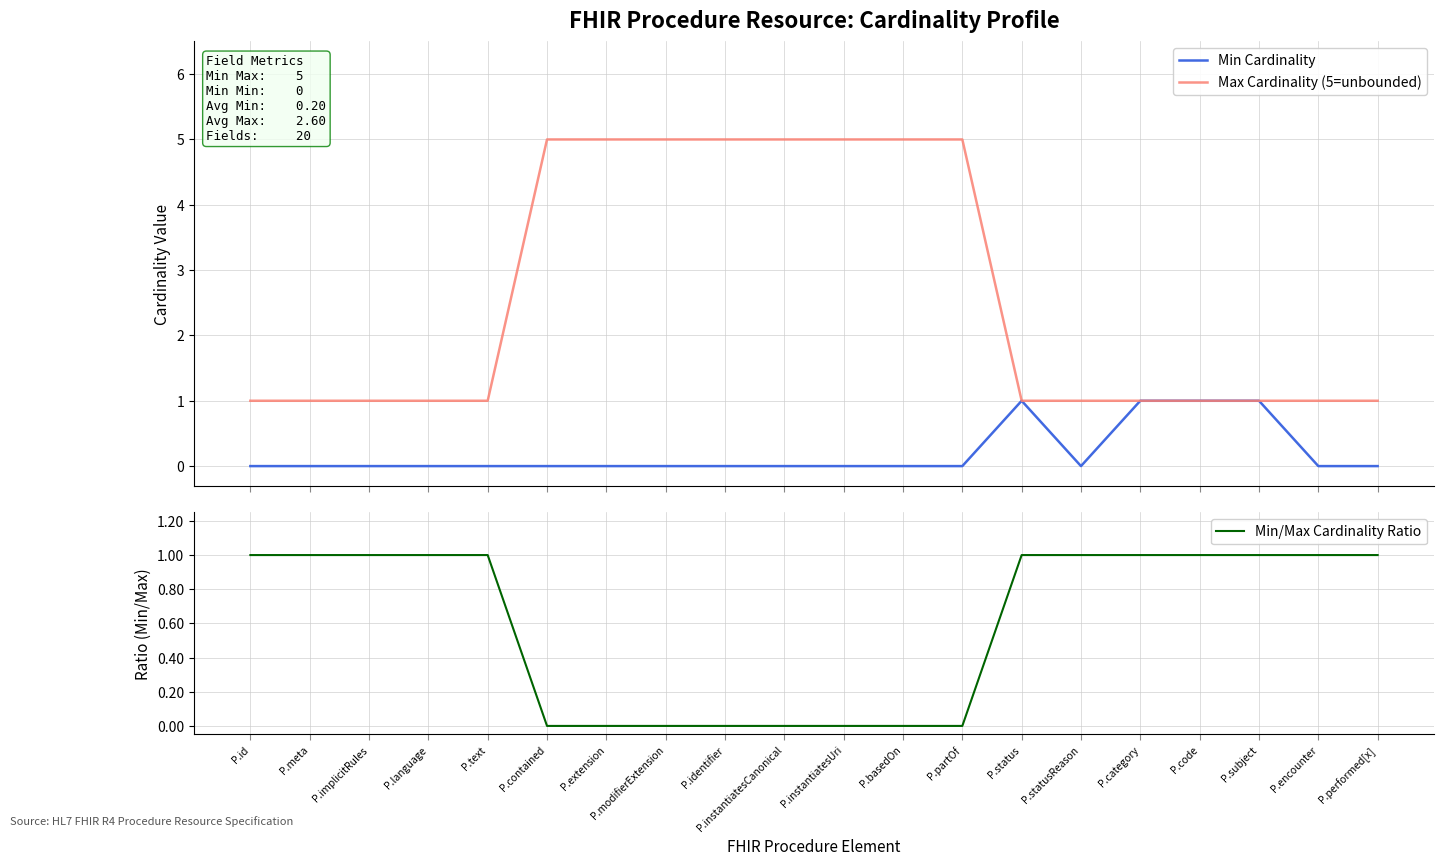

Between P.statusReason and P.encounter, which series saw the biggest shift?

Min Cardinality